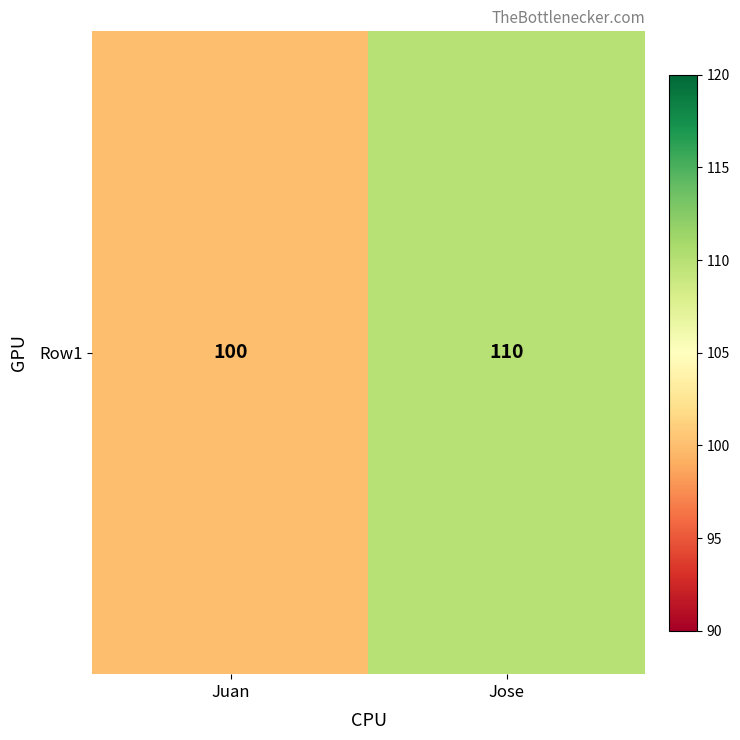

What is the maximum value shown in the chart?

110